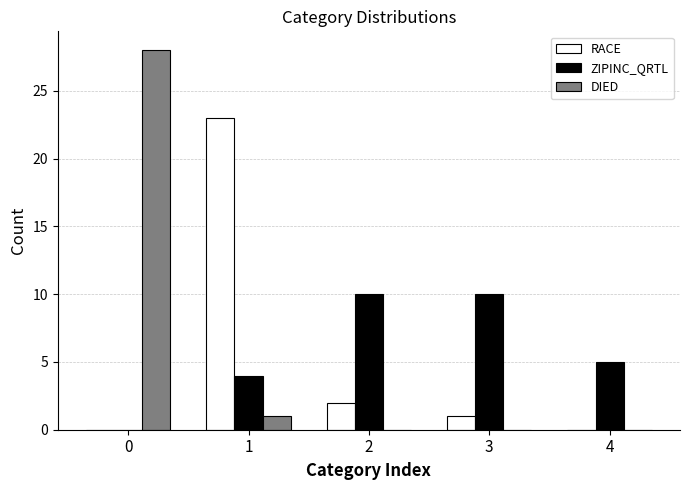

Is the value of DIED at 4 greater than the value of ZIPINC_QRTL at 4?

No